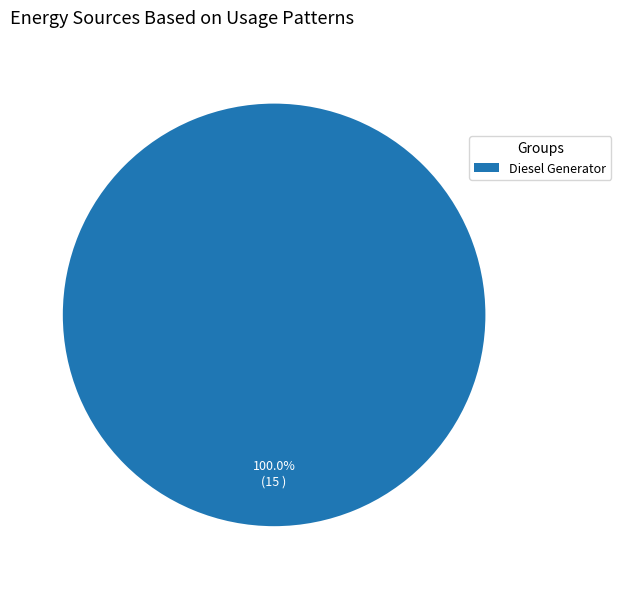

To the nearest percent, what portion does Diesel Generator represent?

100%